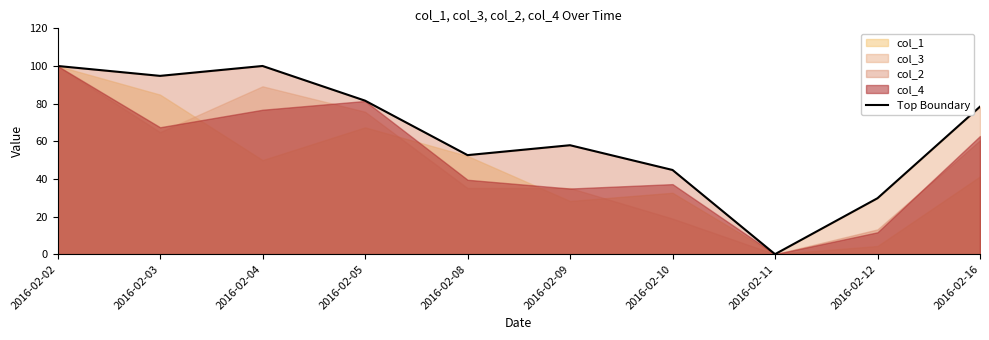

Reading left to right, transcribe all the data shown in this chart.

2016-02-02=100.0	2016-02-03=94.7	2016-02-04=100.0	2016-02-05=81.6	2016-02-08=52.6	2016-02-09=57.9	2016-02-10=44.7	2016-02-11=0.0	2016-02-12=29.7	2016-02-16=78.4